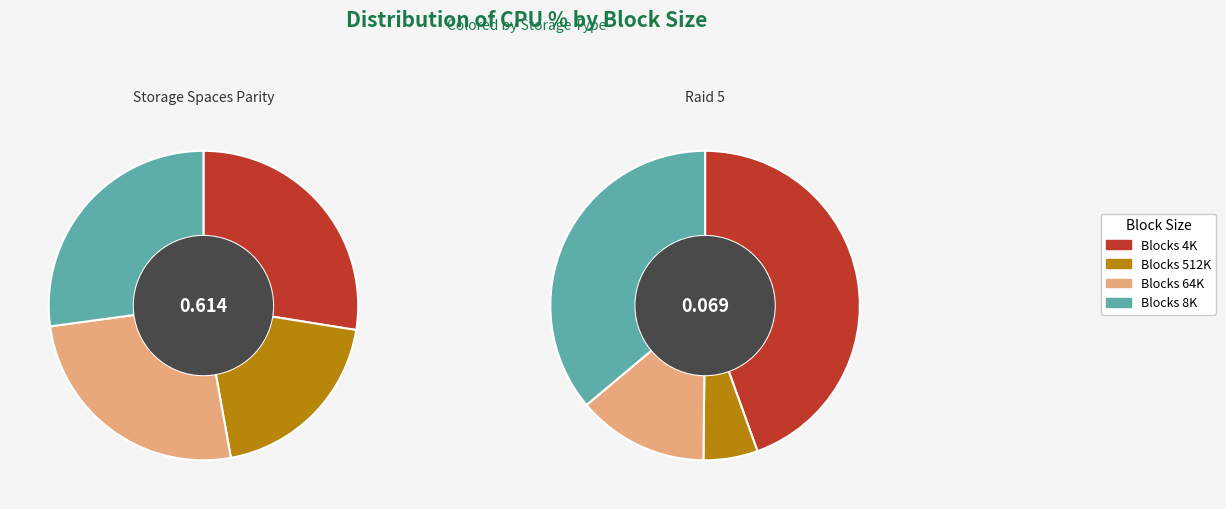

Combined, do Blocks 4K and Blocks 512K account for over 50%?

No